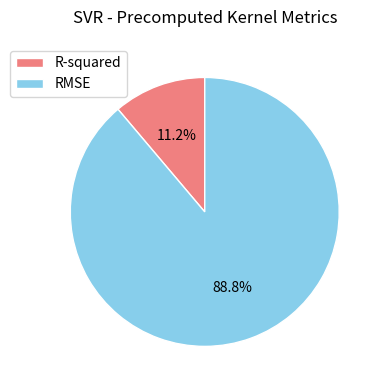

To the nearest percent, what is the combined percentage of R-squared and RMSE?

100%